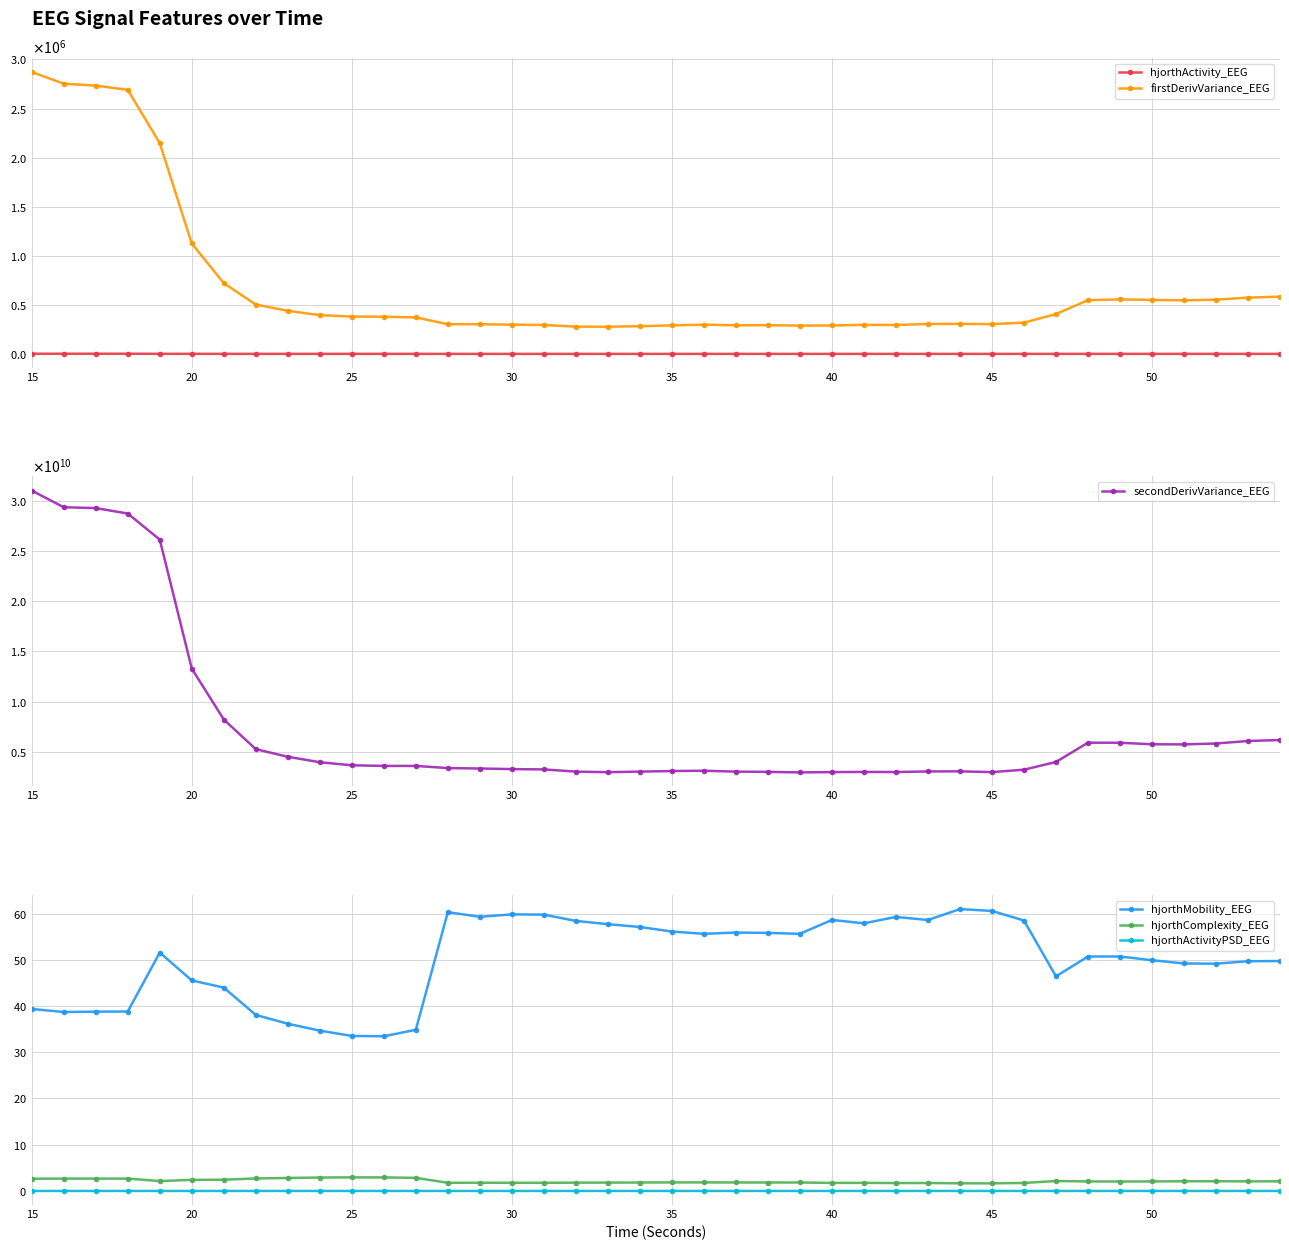

Does the chart display data point markers on the line(s)?

Yes